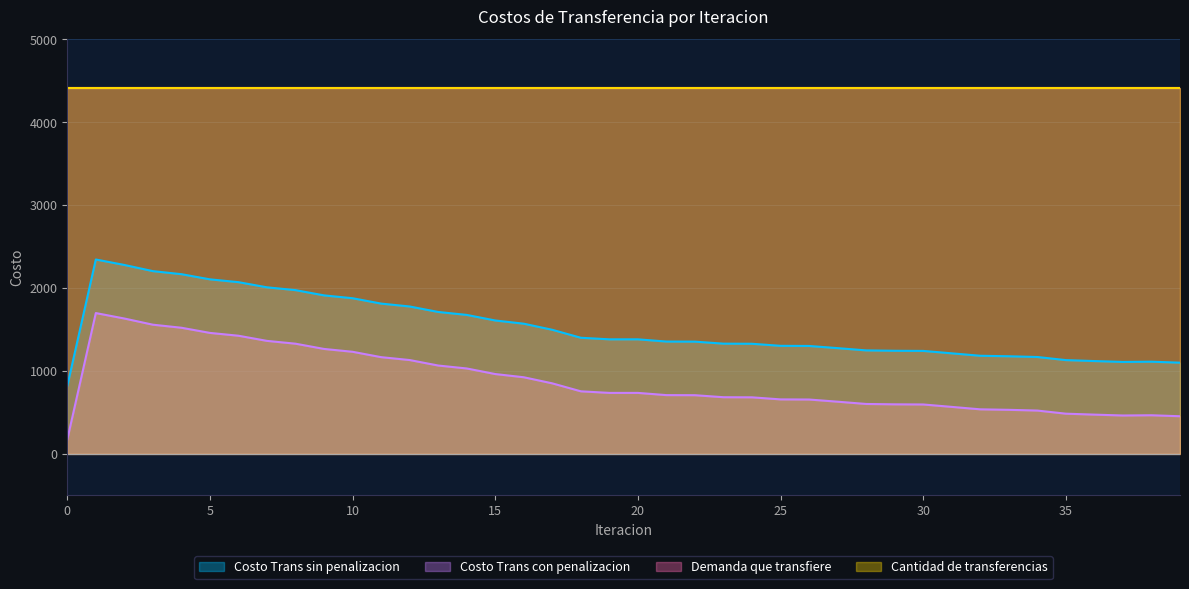

True or false: Costo Trans sin penalizacion and Costo Trans con penalizacion intersect in this chart.

False